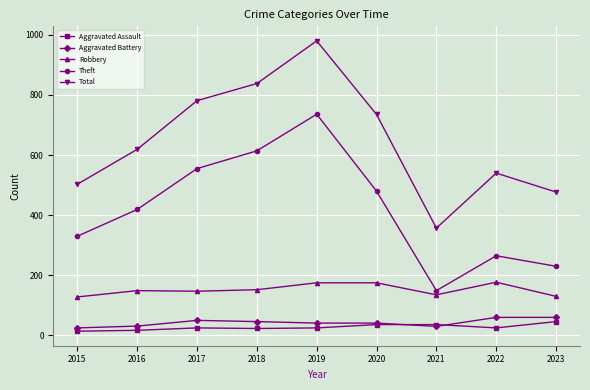

At which label does Aggravated Battery first exceed 41?

2017